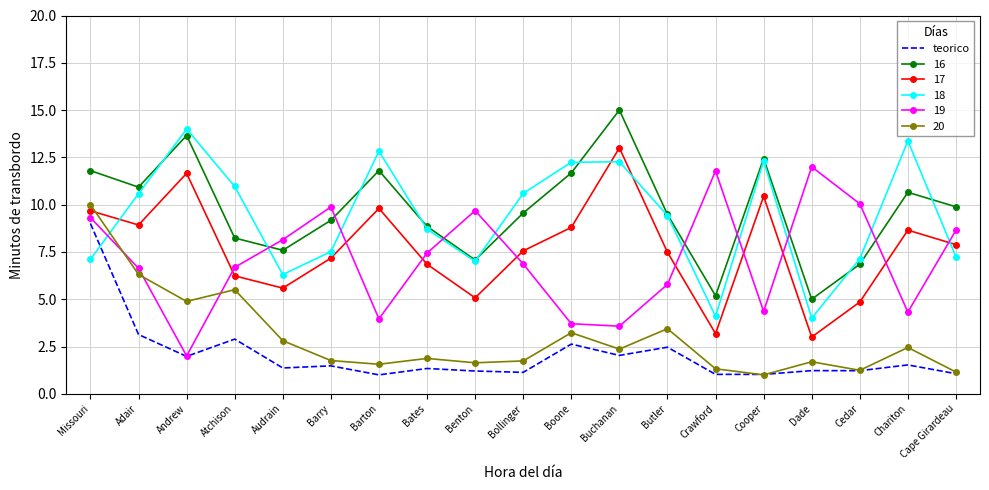

How many times do 20 and 17 cross each other?

1